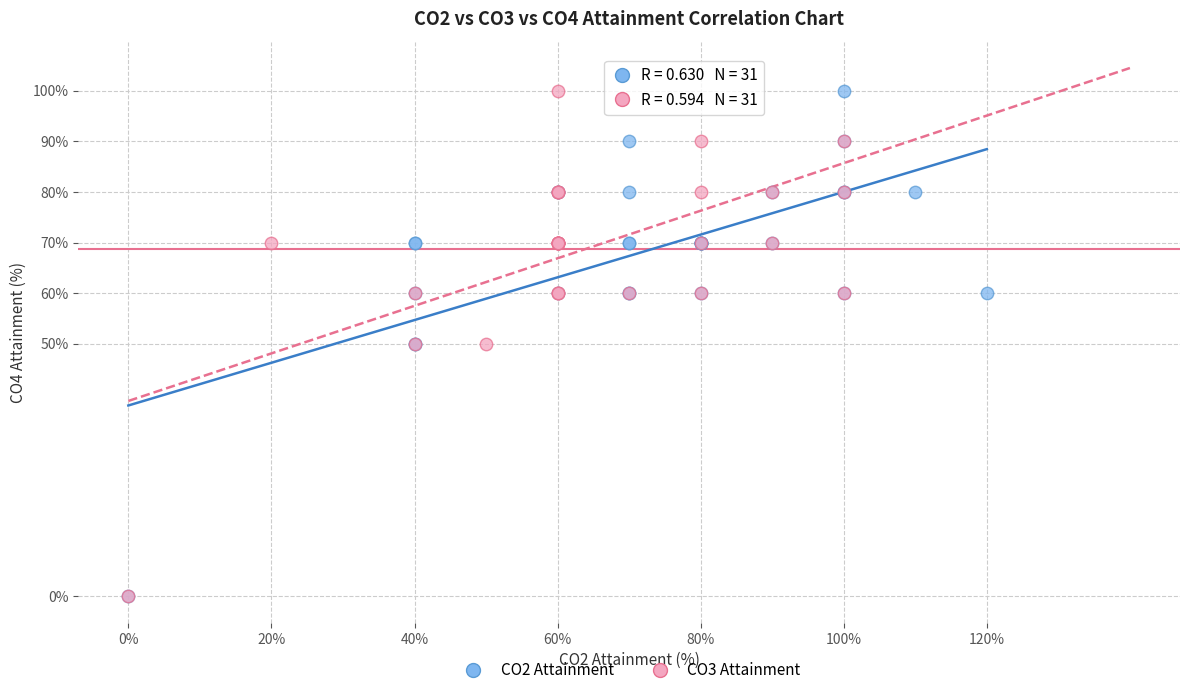

What are all the series names shown in the legend?

CO2 Attainment, CO3 Attainment